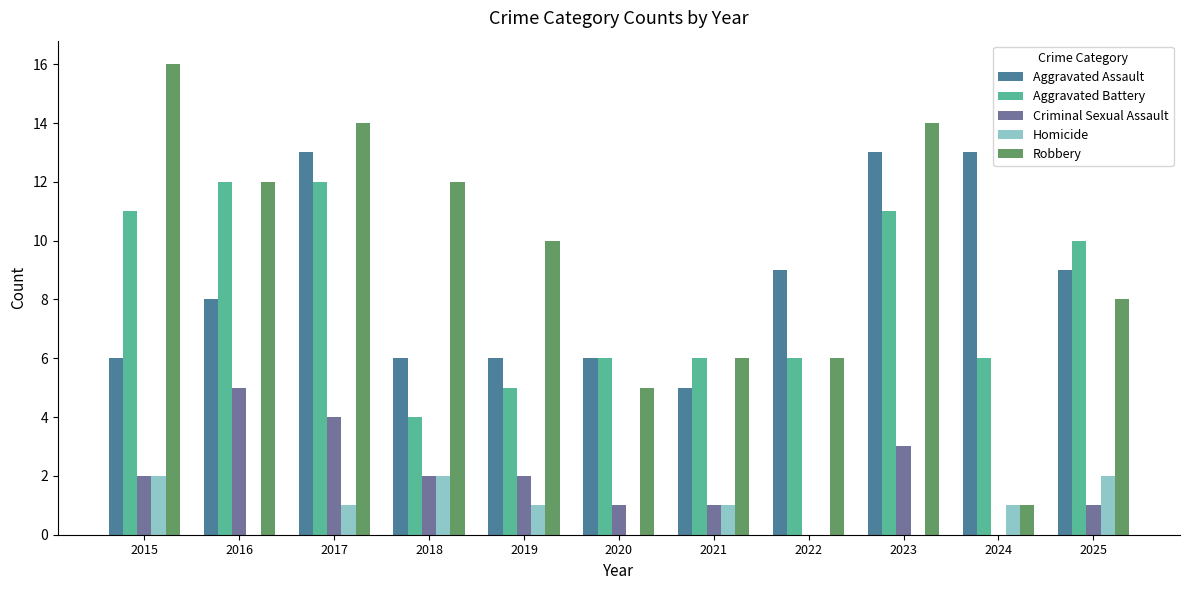

How many groups of bars are there?

11